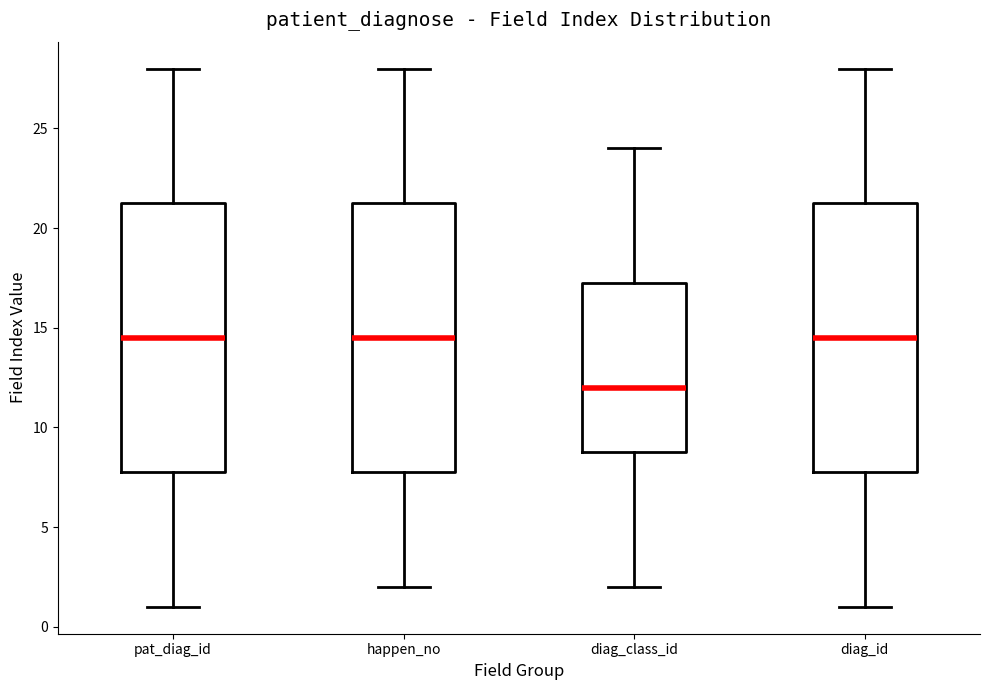

Reading left to right, read every box against the y-axis: the position of its median line, the range the box covers, and the ends of its whiskers. The values are not printed on the chart, so give them approximately, as read against the axis.

pat_diag_id: median 14.5, box 8.0 to 21.5, whiskers 1.0 to 28.0
happen_no: median 14.5, box 8.0 to 21.5, whiskers 2.0 to 28.0
diag_class_id: median 12.0, box 9.0 to 17.5, whiskers 2.0 to 24.0
diag_id: median 14.5, box 8.0 to 21.5, whiskers 1.0 to 28.0